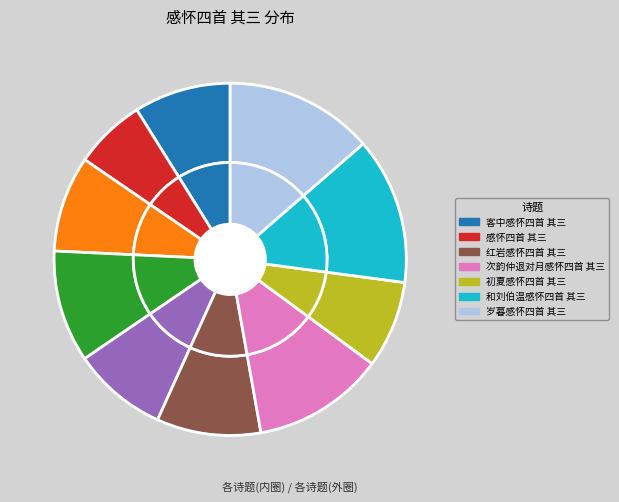

Is the sum of 初夏感怀四首 其三 and 和刘伯温感怀四首 其三 greater than half?

No